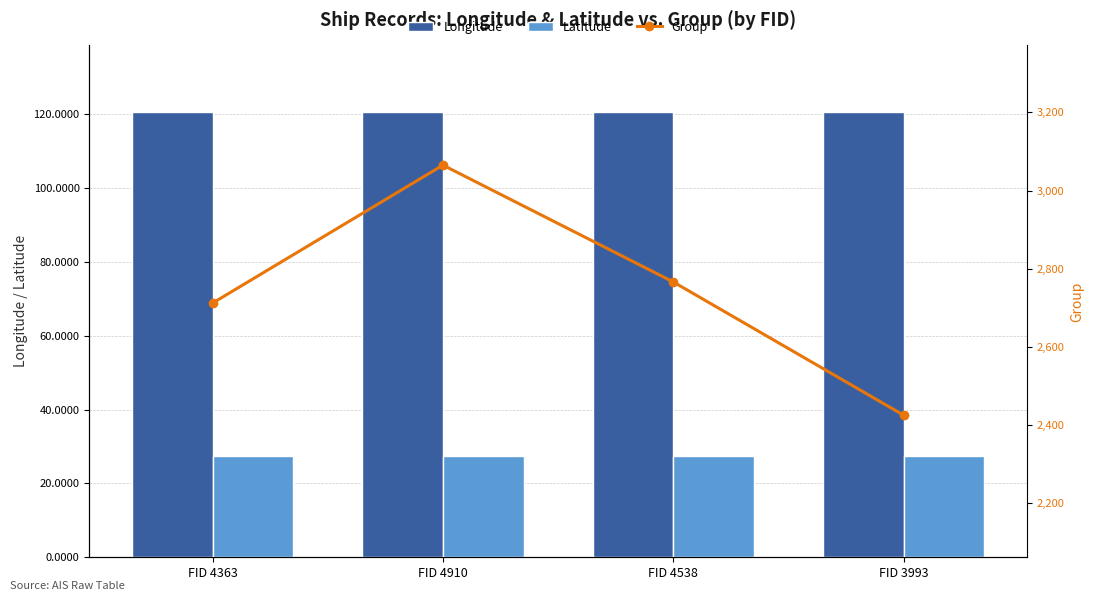

Which series has the largest total across all categories?

Group